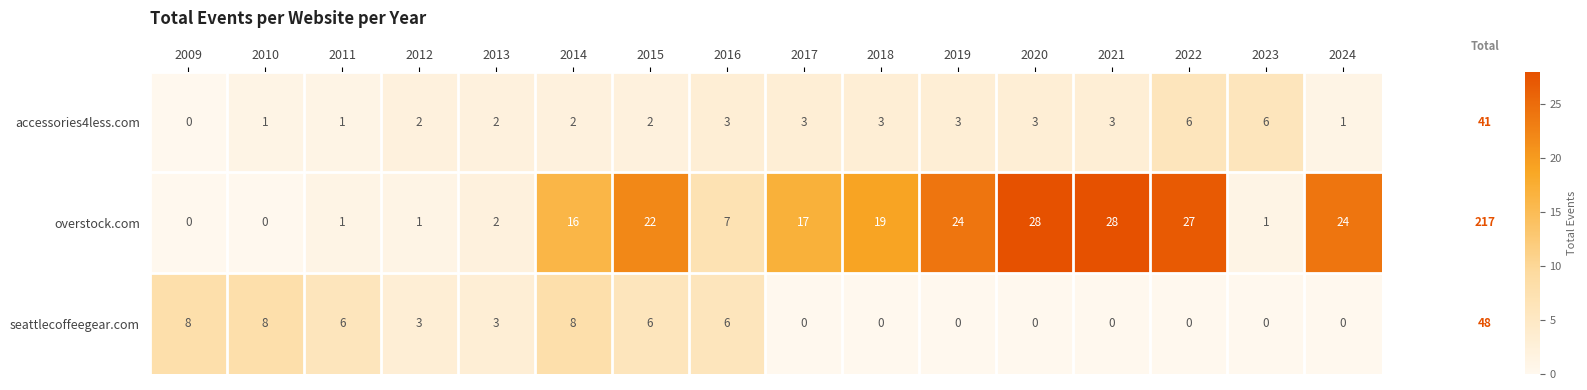

At which category is the sum across all series the highest?

2022